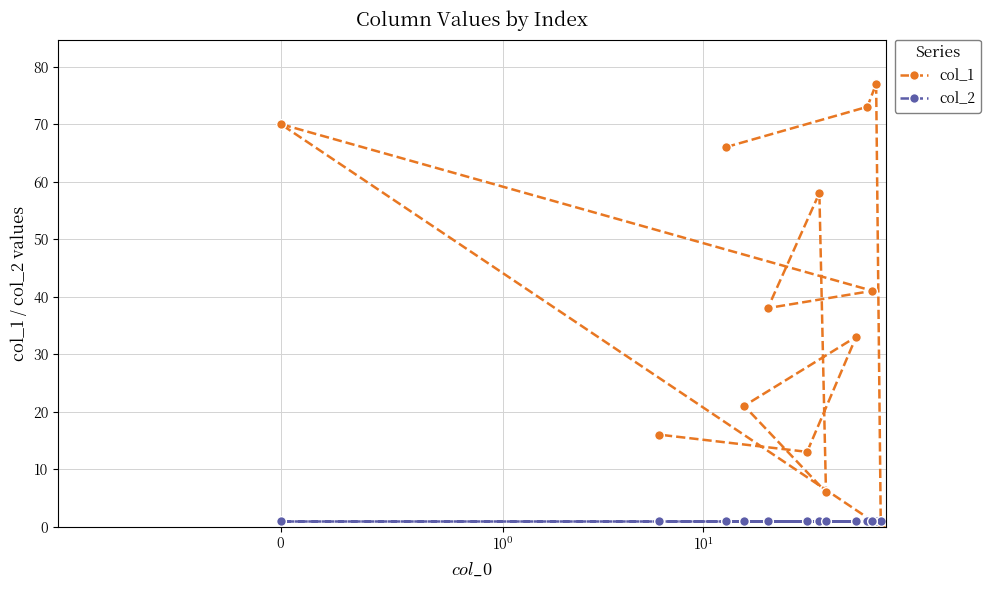

Which series has the widest spread of values?

col_1